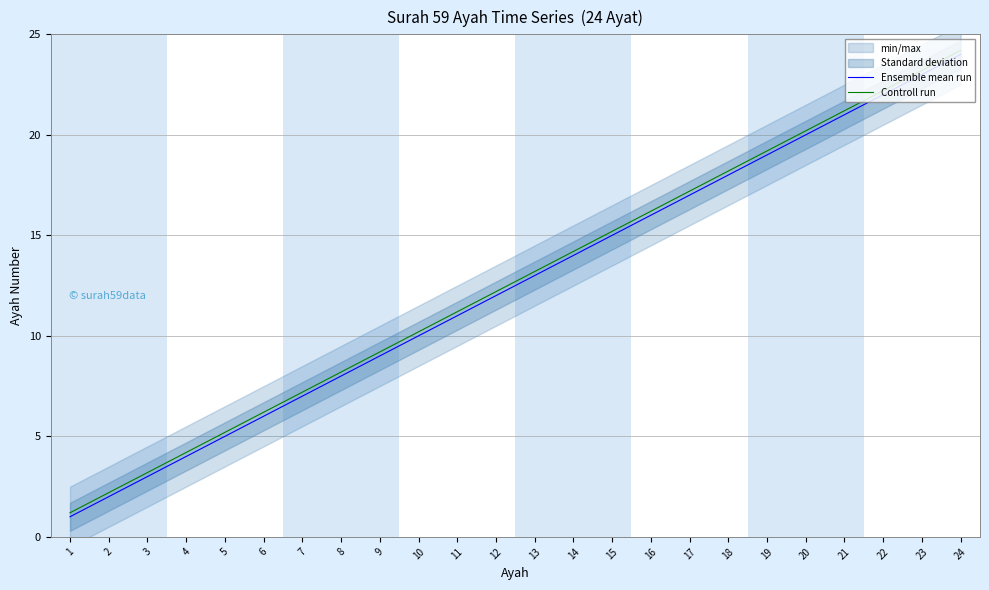

What is the smallest value displayed?

1.0